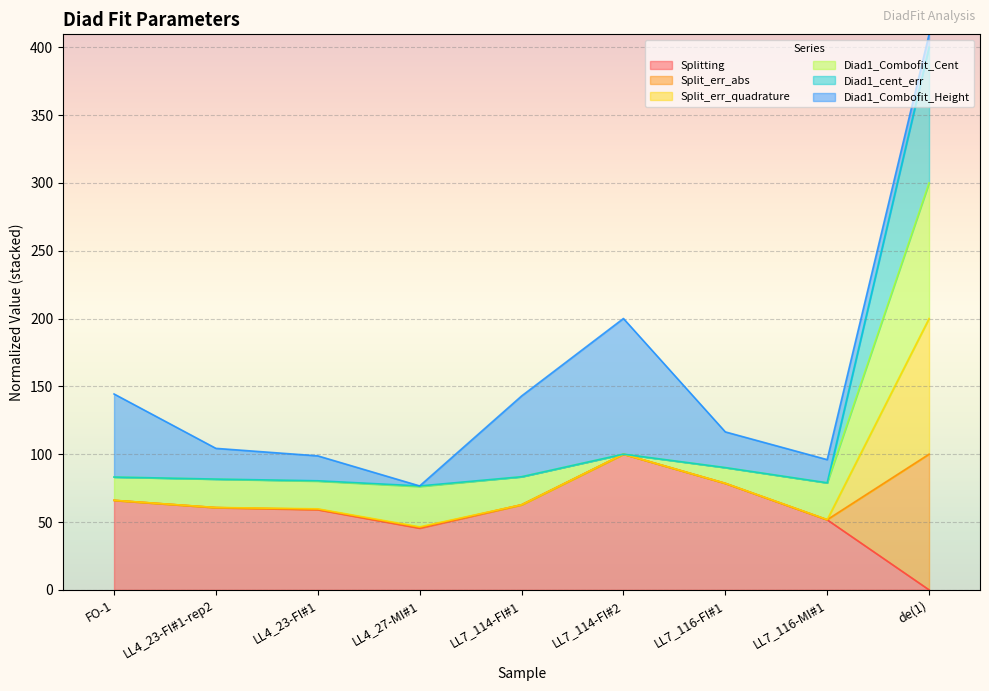

How many lines are shown in the chart?

6